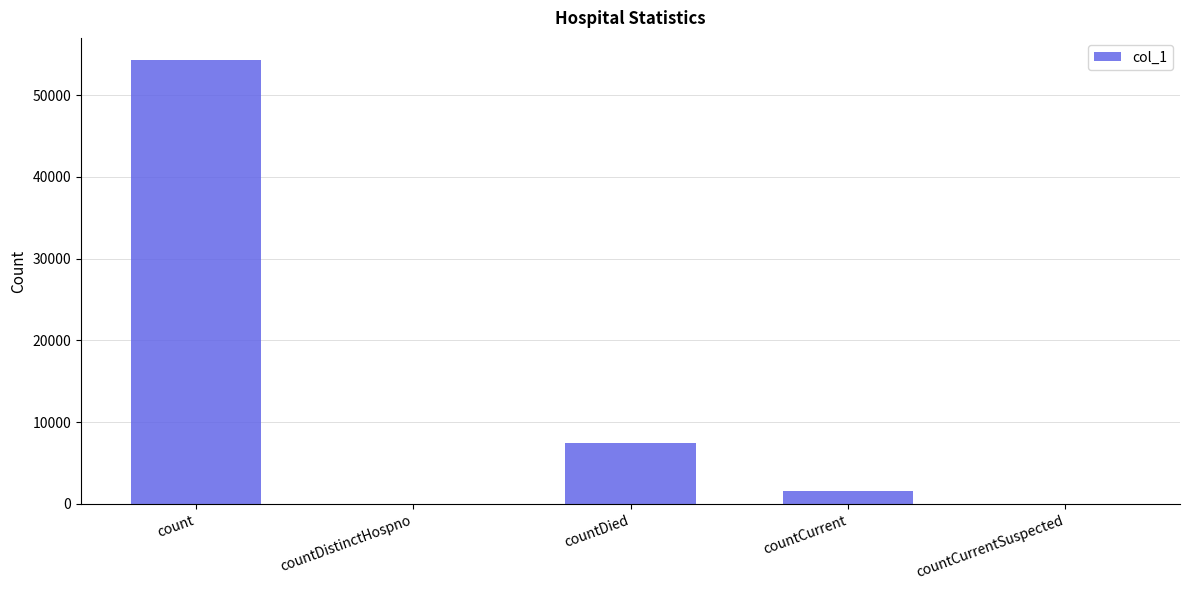

The chart shows a value of 0 at countCurrentSuspected. True or false?

True